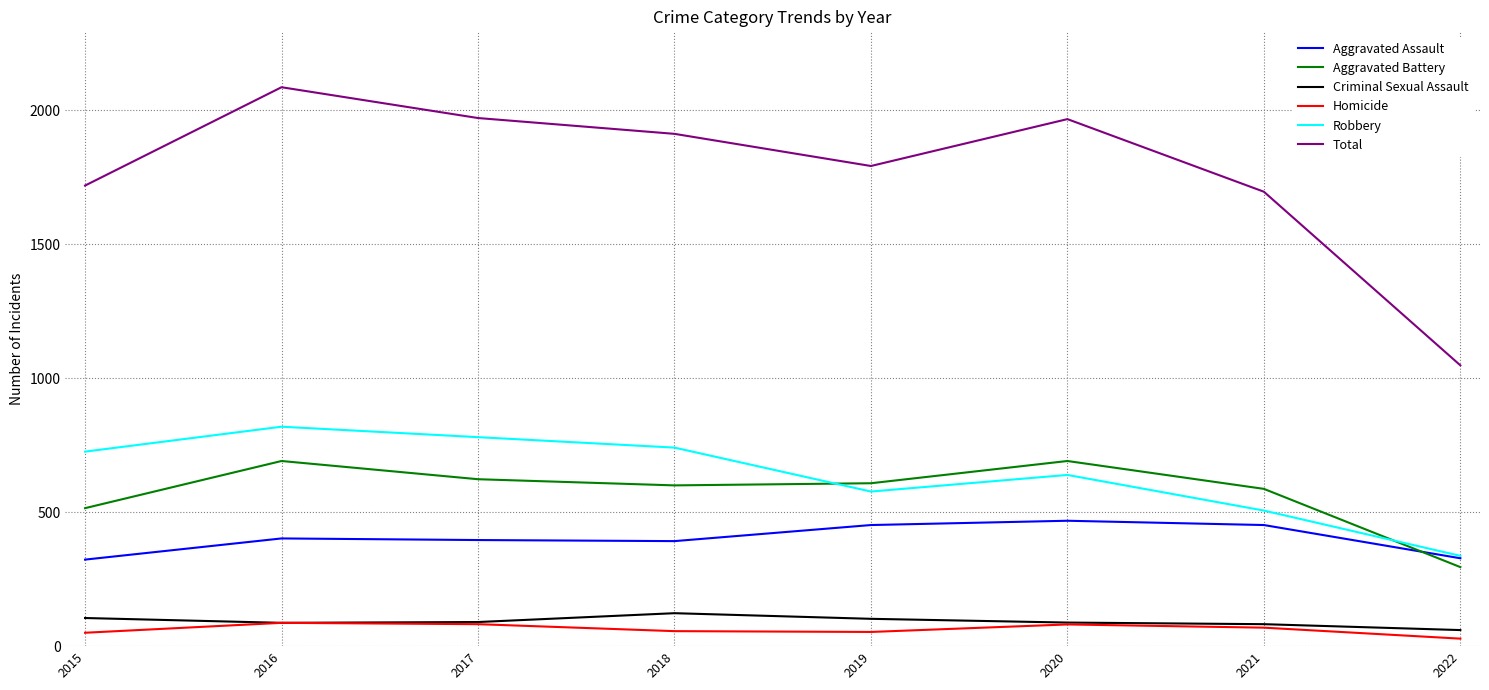

The value of Robbery at 2017 is 1245. True or false?

False